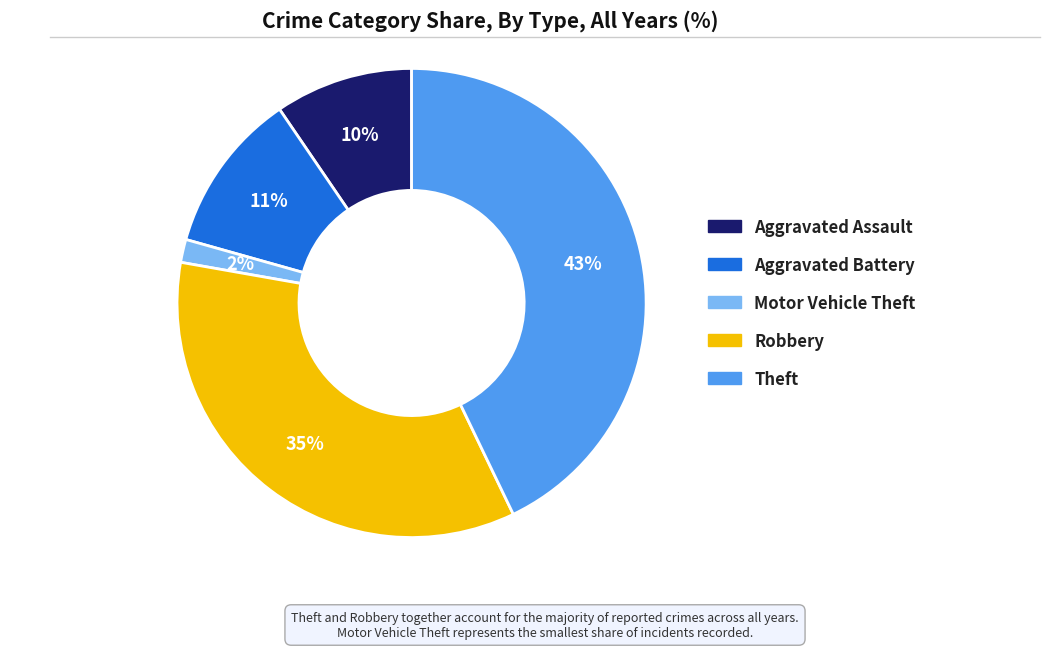

What is the ratio of the value at Aggravated Assault to the value at Theft?

0.2